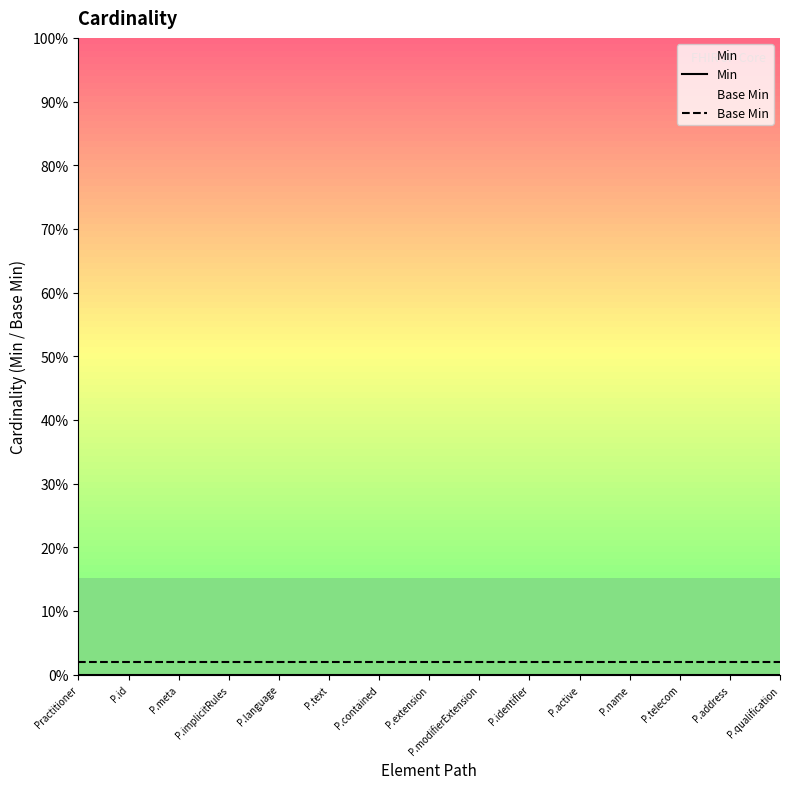

Which series has the largest range (max minus min)?

Min